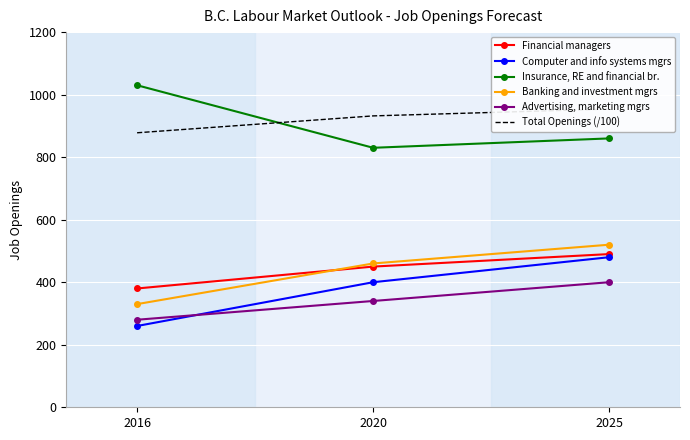

At which label is Insurance, RE and financial br. closest to 930?

2025